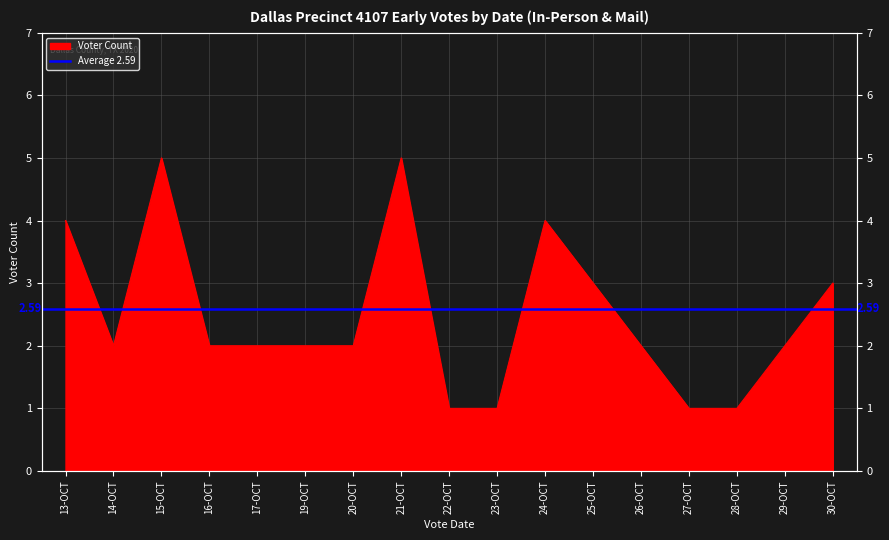

Reading left to right, list all the values displayed in this chart.

13-OCT=4	14-OCT=2	15-OCT=5	16-OCT=2	17-OCT=2	19-OCT=2	20-OCT=2	21-OCT=5	22-OCT=1	23-OCT=1	24-OCT=4	25-OCT=3	26-OCT=2	27-OCT=1	28-OCT=1	29-OCT=2	30-OCT=3